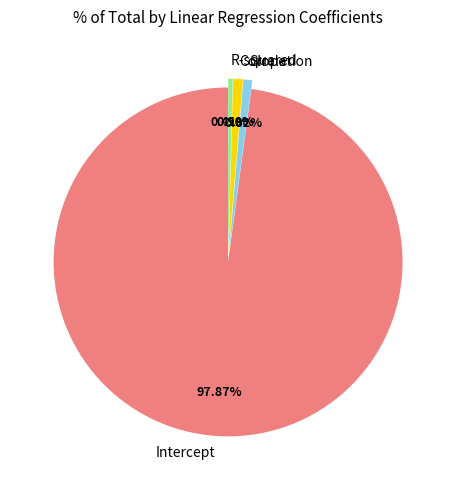

Does R-squared represent more than half of the total?

No